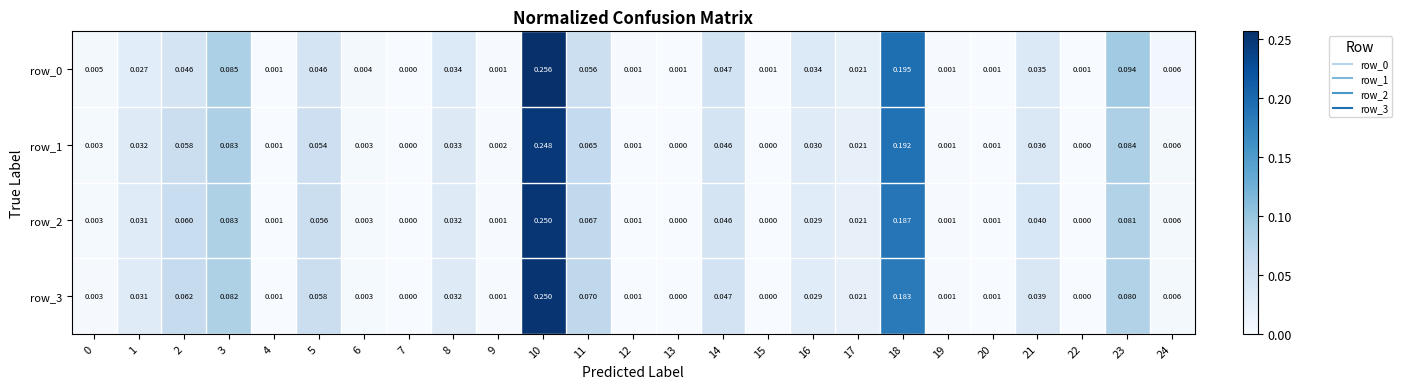

Is the value of row_1 at 20 greater than the value of row_2 at 3?

No